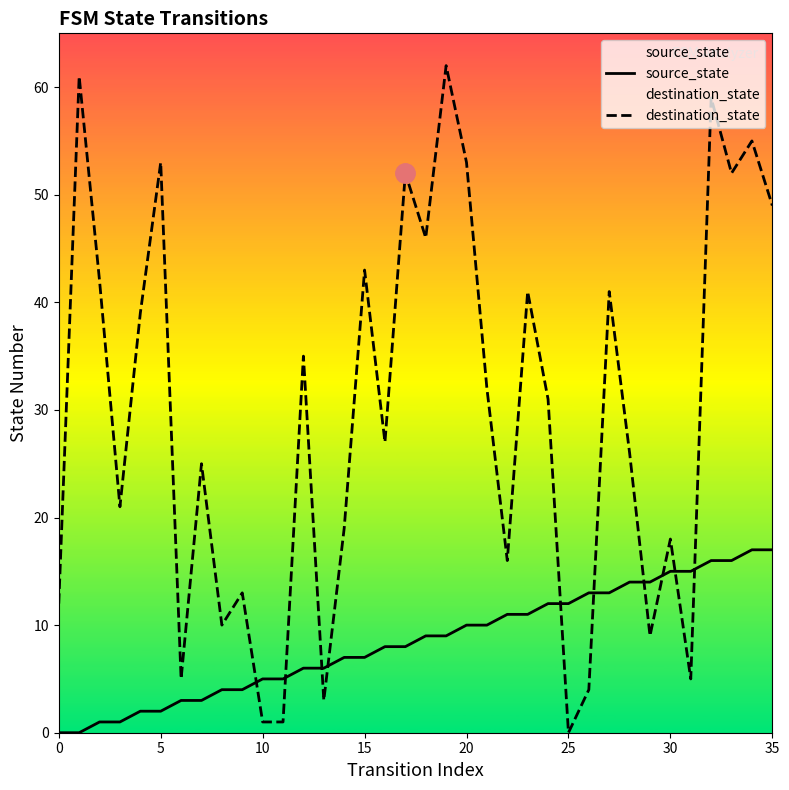

Between 17 and 22, which is larger?

22